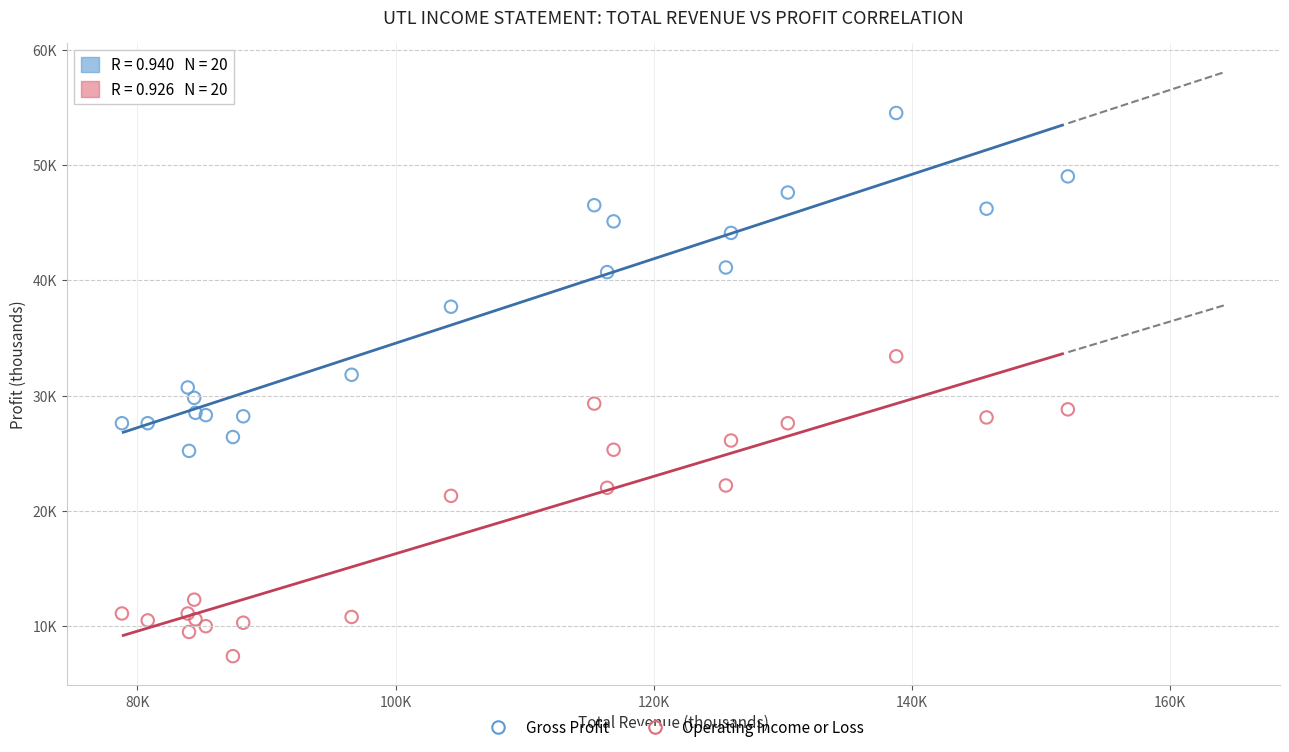

Which series contains the lowest Y value?

Operating Income or Loss